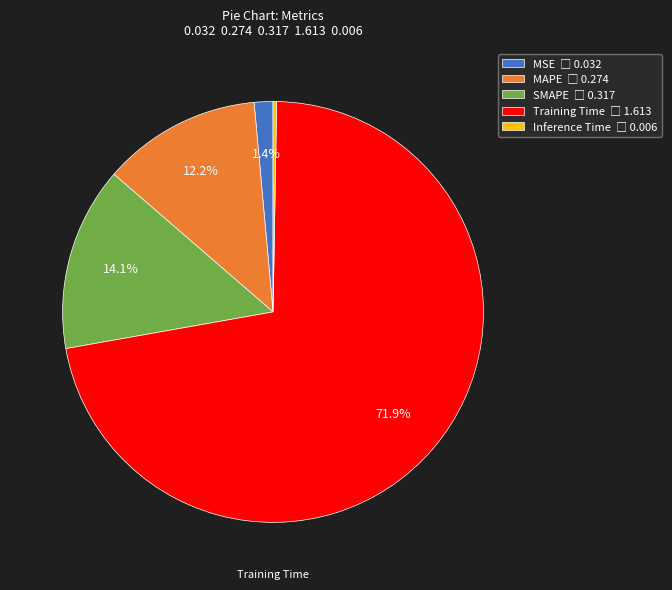

Does any single category account for the majority?

Yes